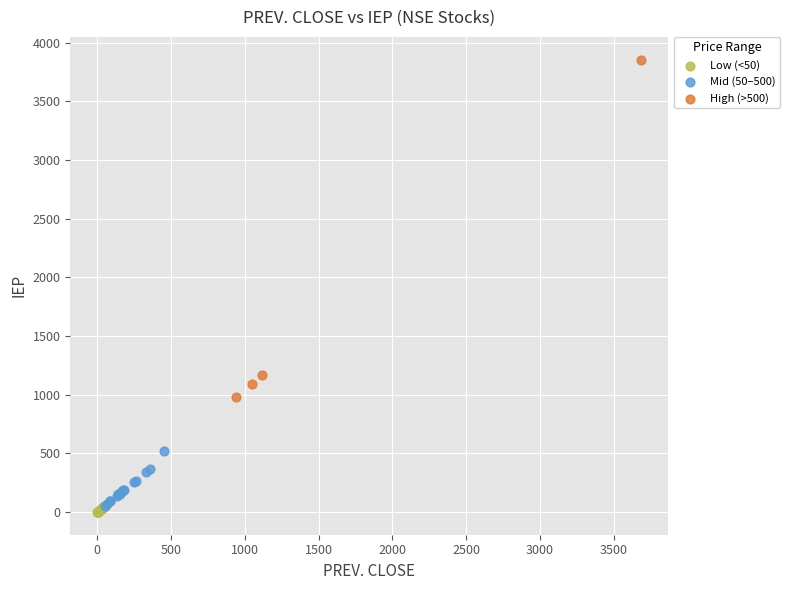

Which series contains the highest Y value?

High (>500)